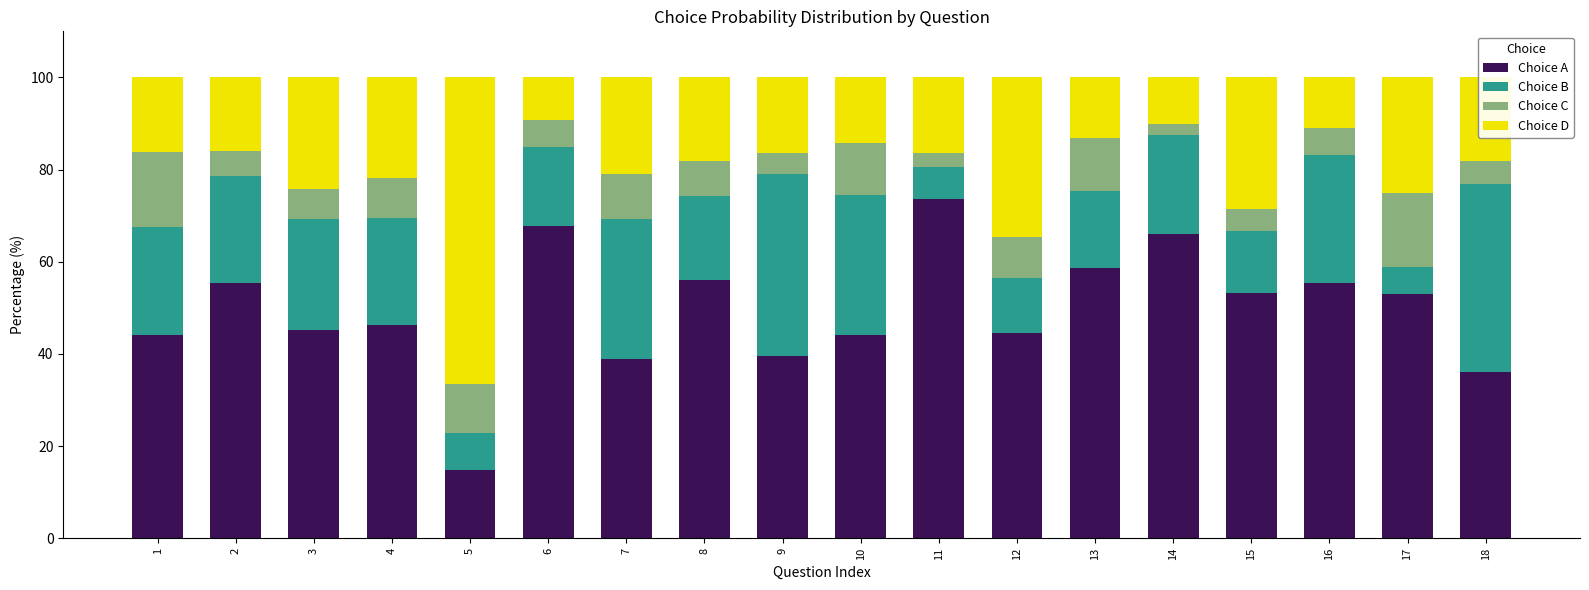

What is the sum of the Choice A values at 11 and 15?

126.8